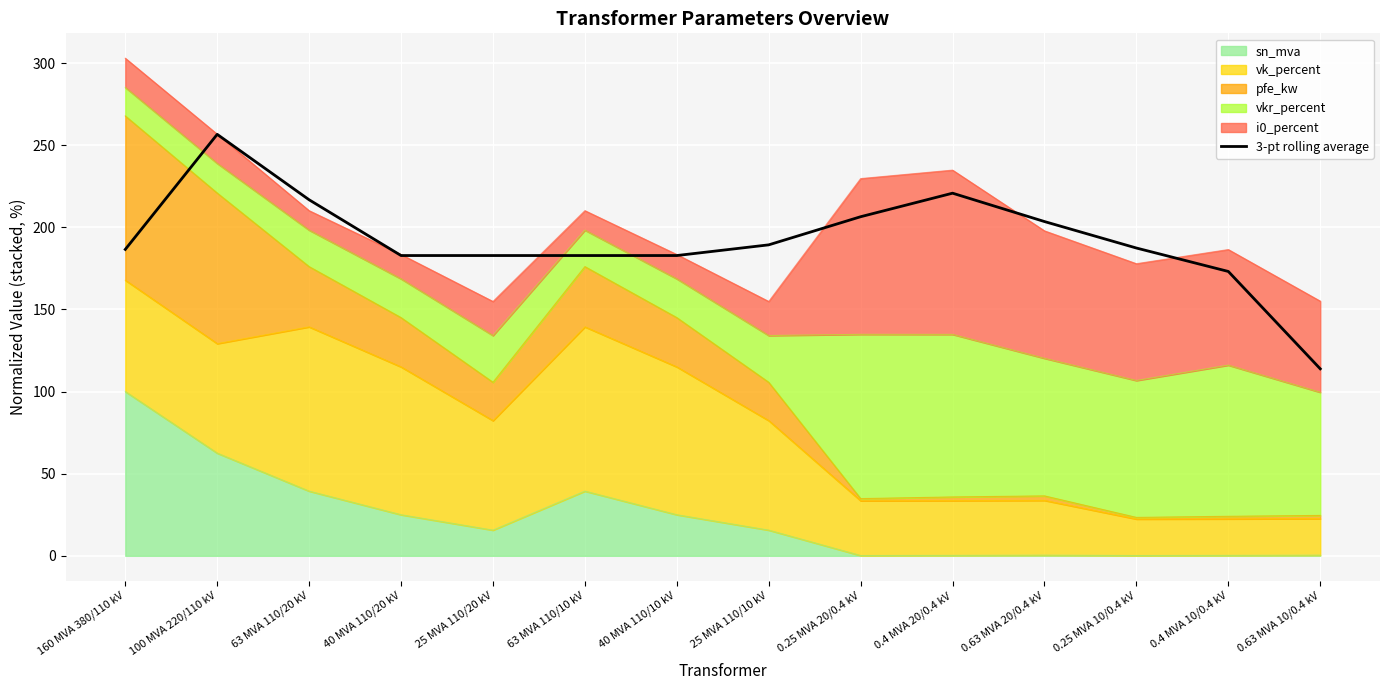

How many data points are above 187?

7